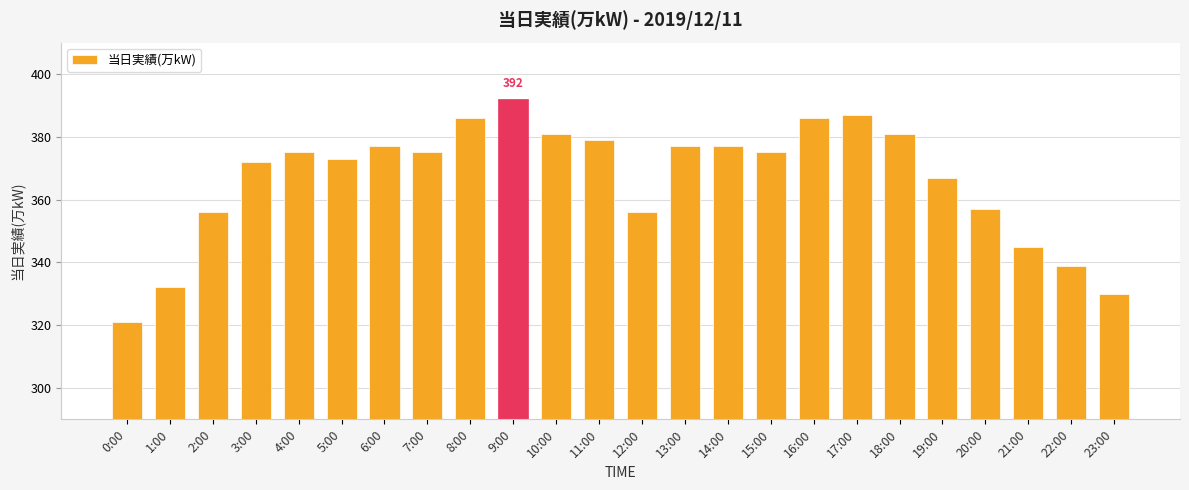

Reading left to right, extract all data points from this chart.

0:00=321	1:00=332	2:00=356	3:00=372	4:00=375	5:00=373	6:00=377	7:00=375	8:00=386	9:00=392	10:00=381	11:00=379	12:00=356	13:00=377	14:00=377	15:00=375	16:00=386	17:00=387	18:00=381	19:00=367	20:00=357	21:00=345	22:00=339	23:00=330